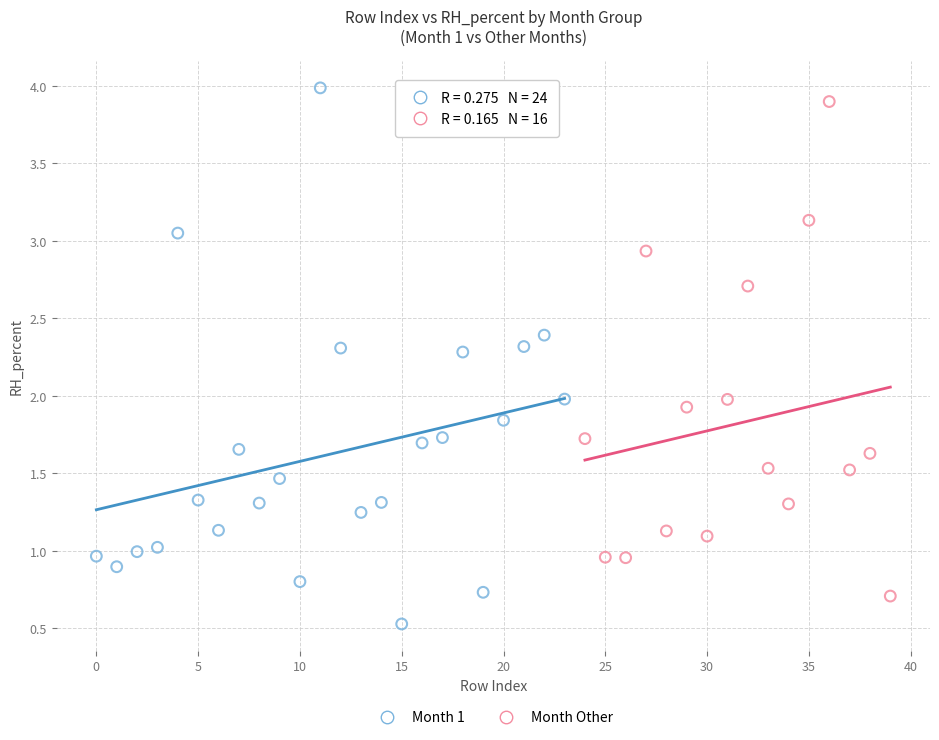

Which series reaches the minimum Y coordinate?

Month 1